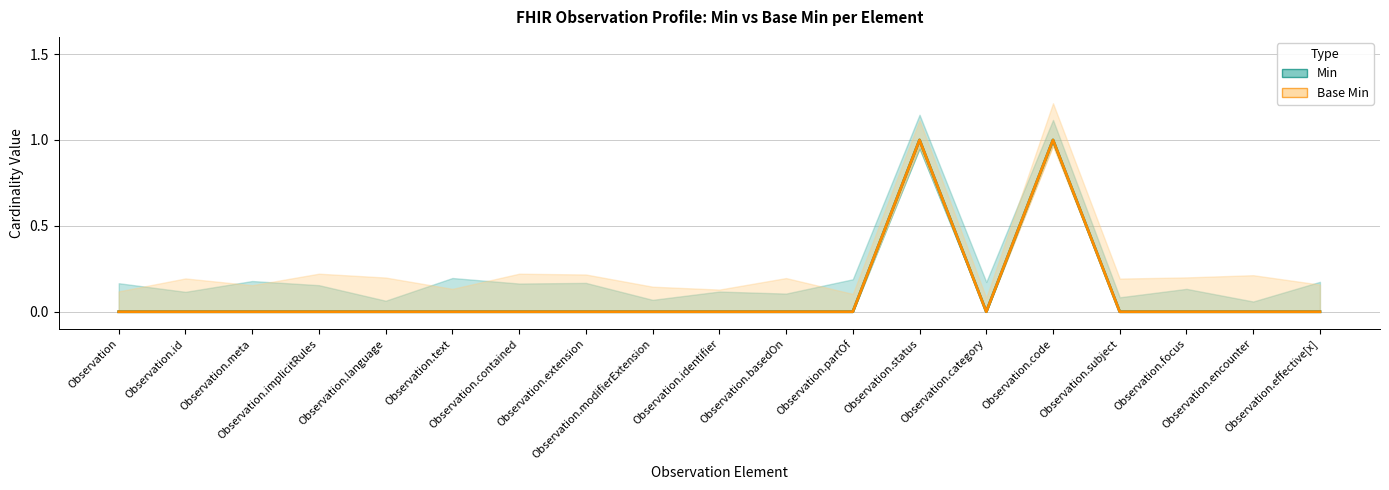

At which label is Base Min closest to 0?

Observation